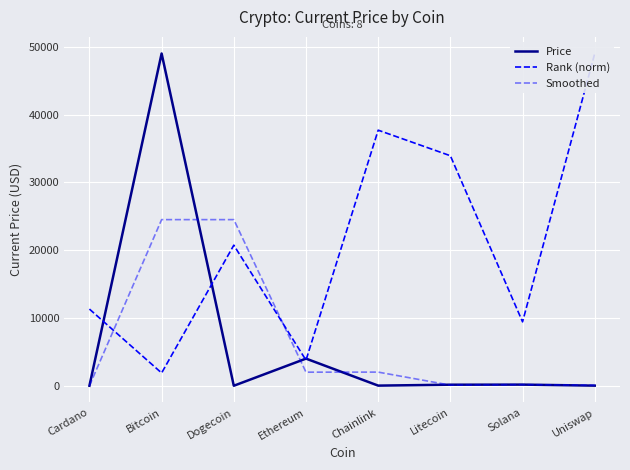

What is the label of the 3rd point from the right?

Litecoin